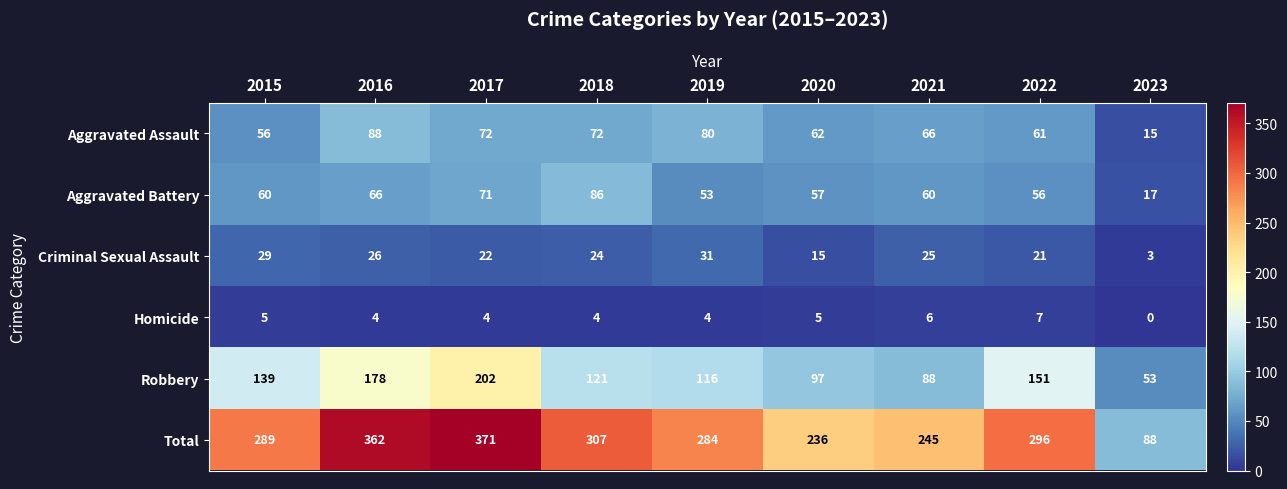

What is the difference between the maximum and minimum values in the Robbery series?

149